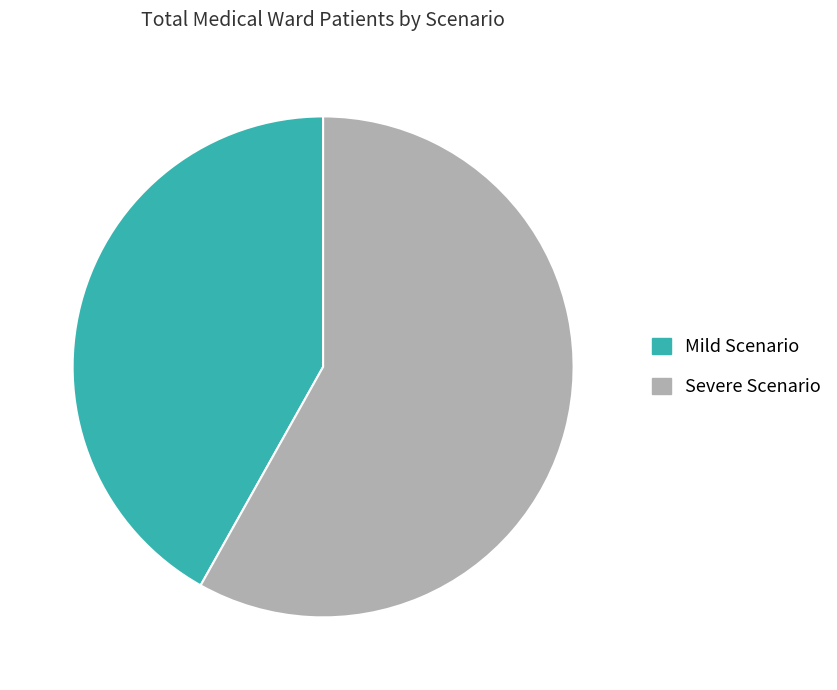

Between Mild Scenario and Severe Scenario, which is larger?

Severe Scenario